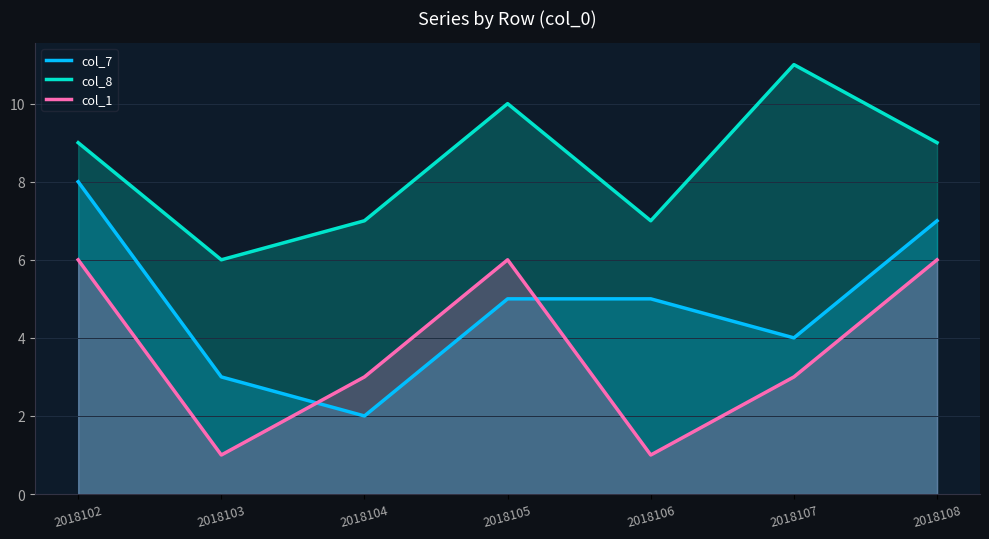

Which has a higher value, 2018105 or 2018104?

2018105